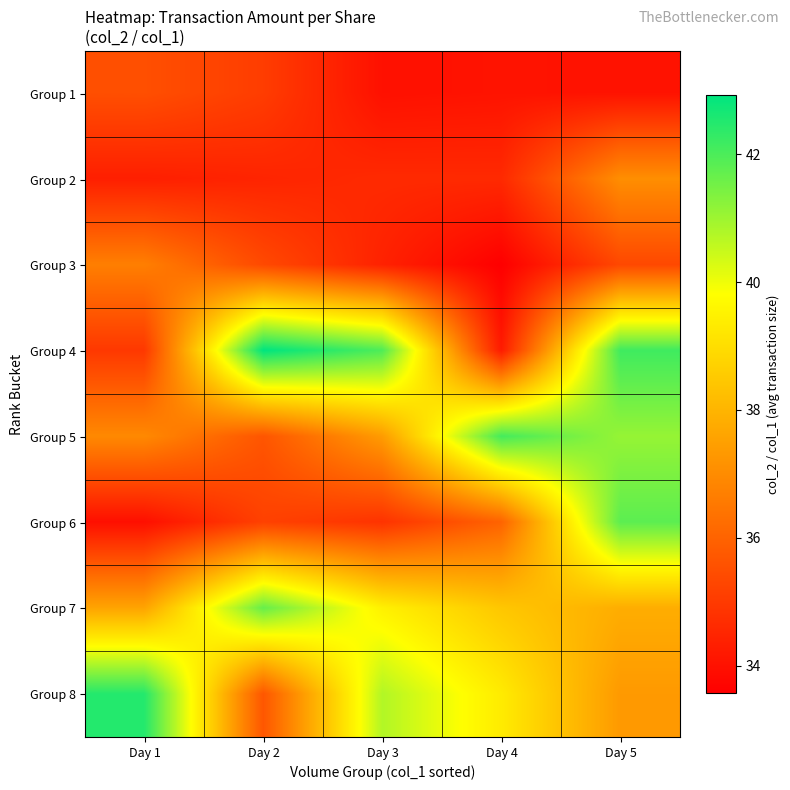

Reading left to right, list all the values displayed in this chart.

Group 1: Day 1=35.5	Day 2=35.1	Day 3=34.0	Day 4=34.1	Day 5=34.0
Group 2: Day 1=34.3	Day 2=34.5	Day 3=34.6	Day 4=34.6	Day 5=37.1
Group 3: Day 1=36.7	Day 2=35.4	Day 3=34.4	Day 4=33.6	Day 5=35.3
Group 4: Day 1=35.0	Day 2=42.9	Day 3=42.0	Day 4=34.2	Day 5=42.1
Group 5: Day 1=36.9	Day 2=35.7	Day 3=37.4	Day 4=42.1	Day 5=41.1
Group 6: Day 1=34.0	Day 2=35.2	Day 3=34.8	Day 4=36.0	Day 5=41.8
Group 7: Day 1=37.6	Day 2=41.7	Day 3=39.5	Day 4=38.4	Day 5=37.8
Group 8: Day 1=42.5	Day 2=35.7	Day 3=40.8	Day 4=39.3	Day 5=37.3